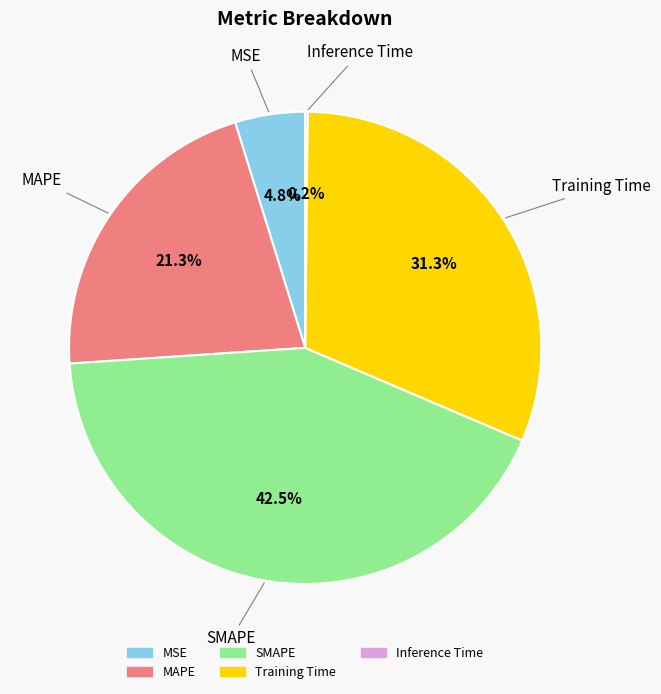

Approximately how many times larger is the value at MAPE compared to Training Time?

0.7